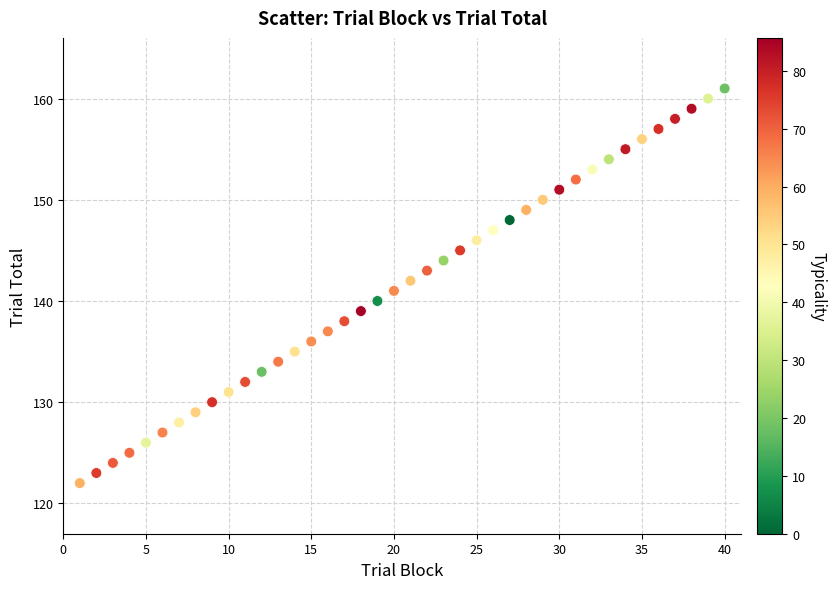

What is the range of X values (max minus min)?

39